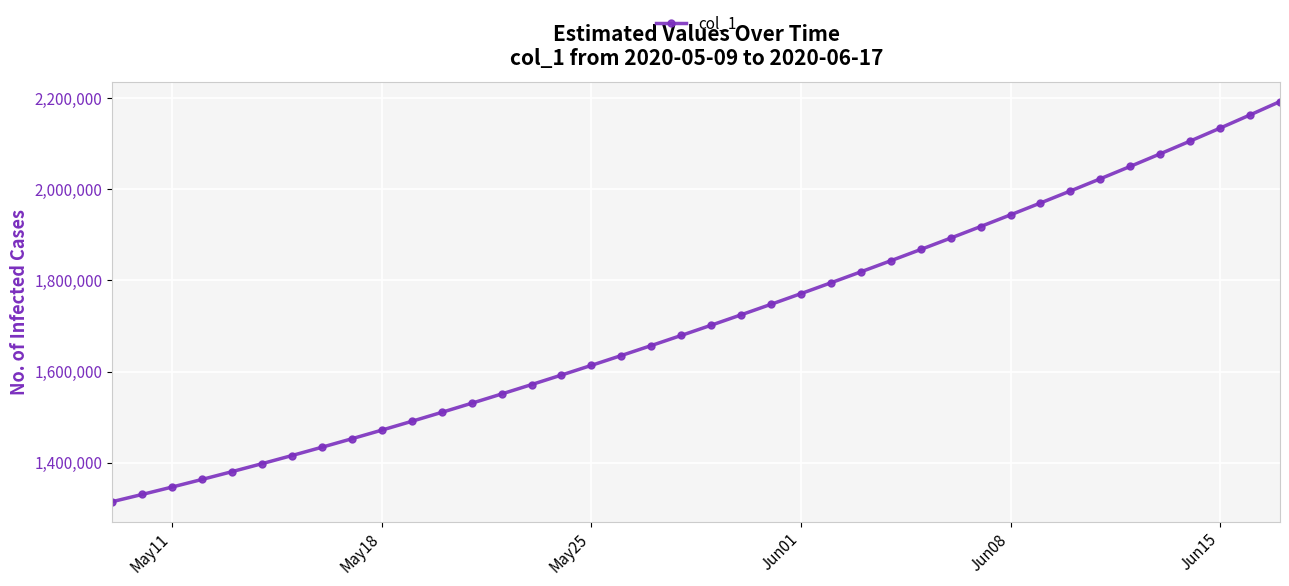

Count the number of values greater than 1701853.

20